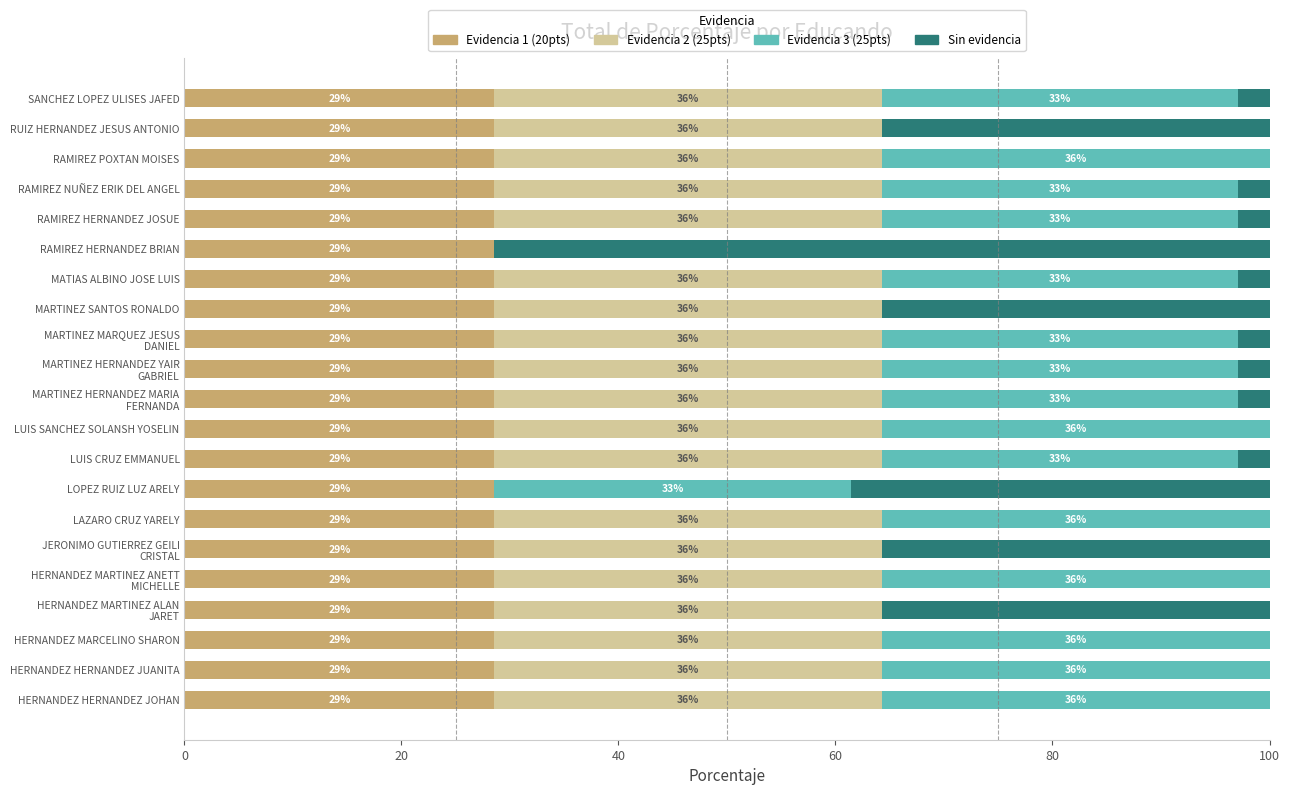

What are all the series names shown in the legend?

Evidencia 1 (20pts), Evidencia 2 (25pts), Evidencia 3 (25pts), Sin evidencia